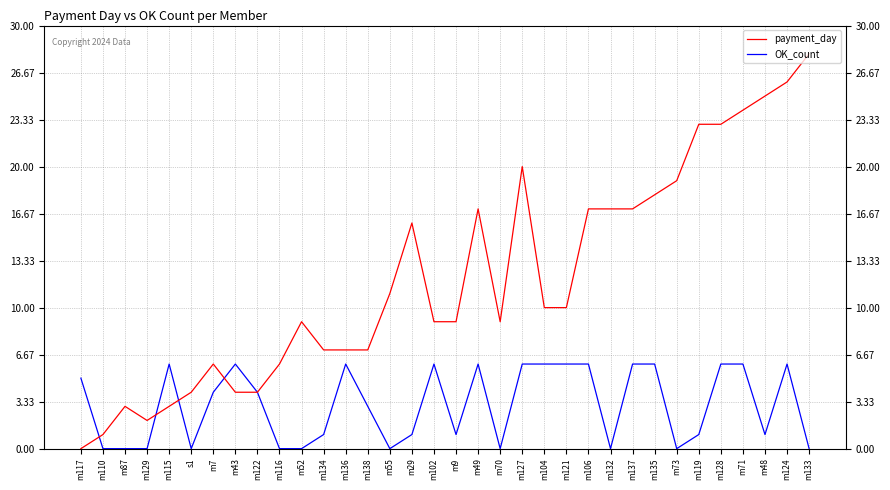

True or false: OK_count has a value of -4 at m73.

False